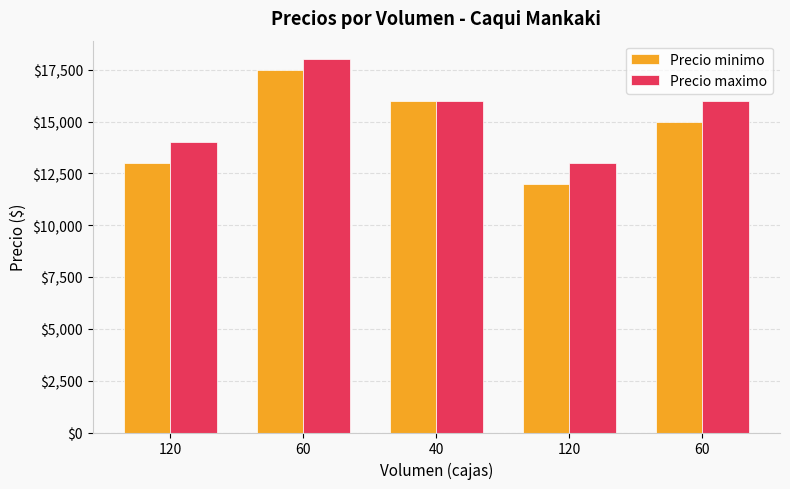

At 120, list the series in order from smallest to largest.

Precio minimo, Precio maximo